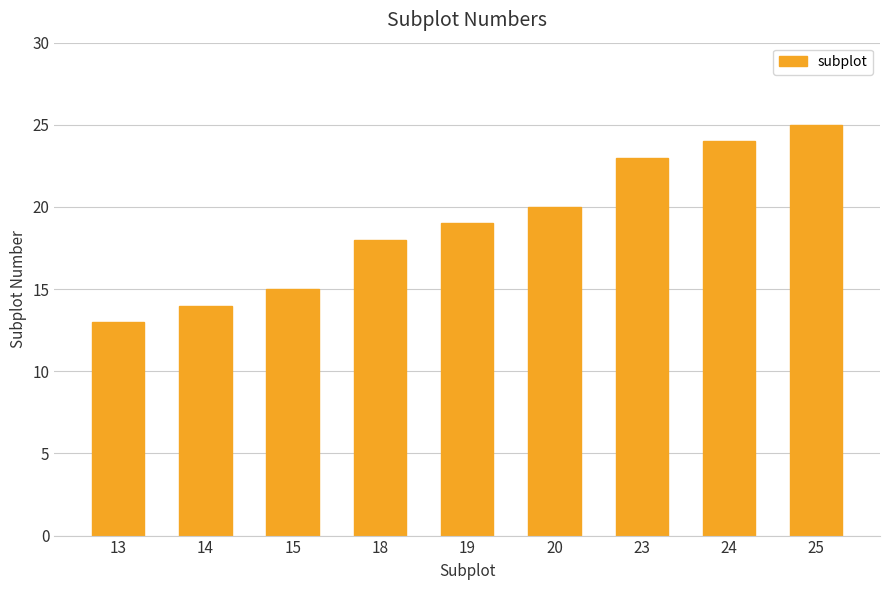

What is the value of the 4th bar from the left?

18